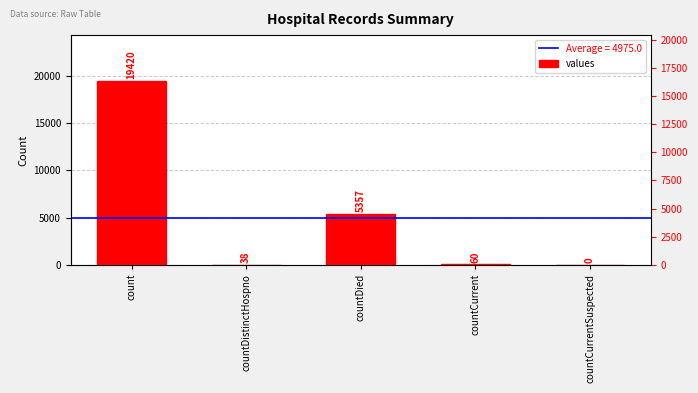

Which has a higher value, countCurrent or countDistinctHospno?

countCurrent